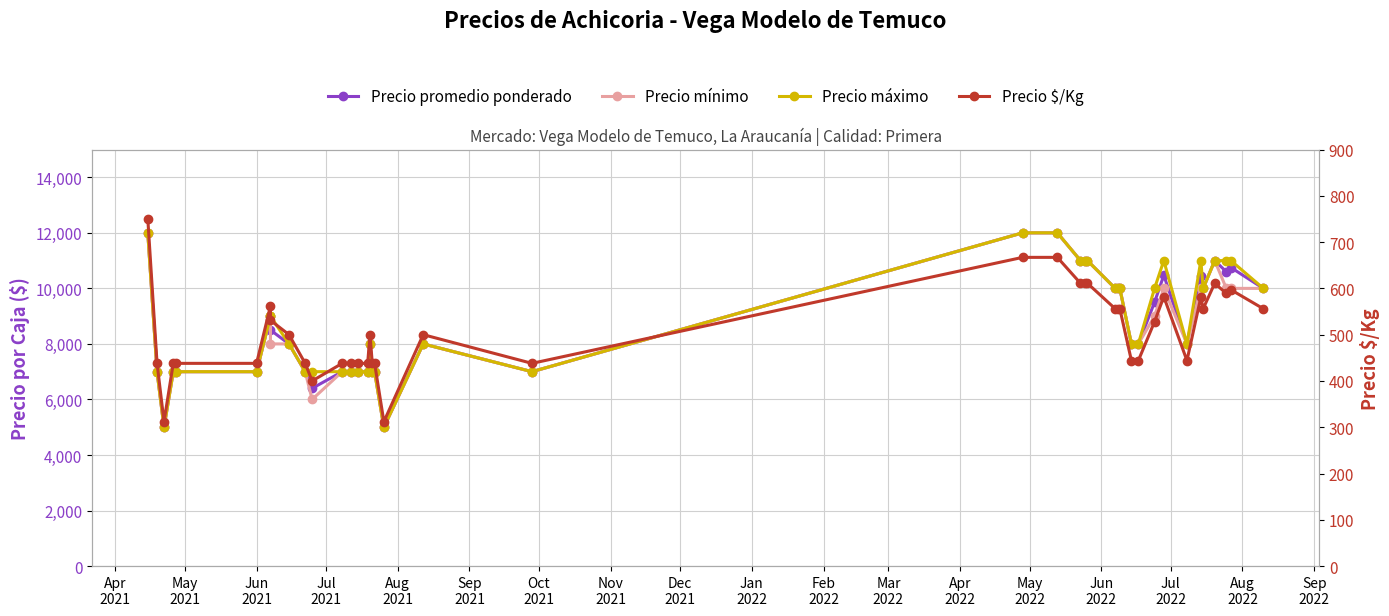

True or false: Precio promedio ponderado and Precio $/Kg cross at least once.

False